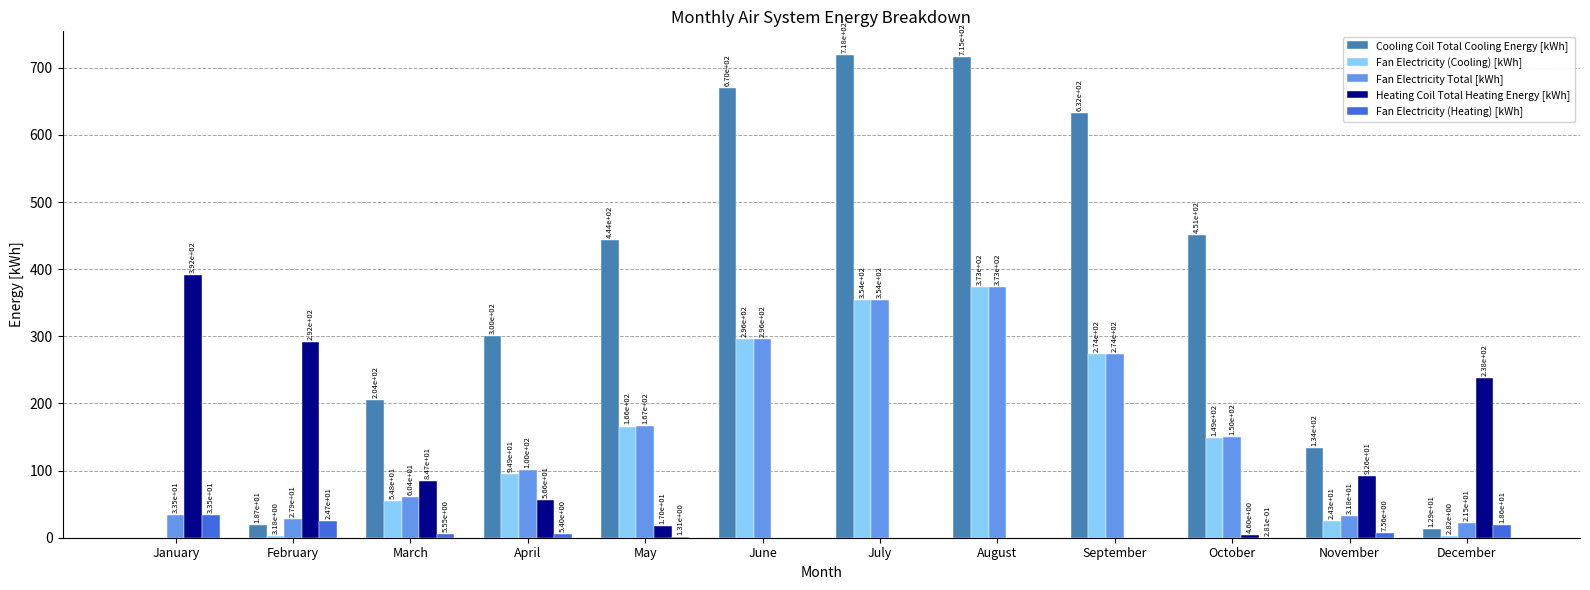

What is the sum of all Fan Electricity (Cooling) [kWh] values?

1792.6